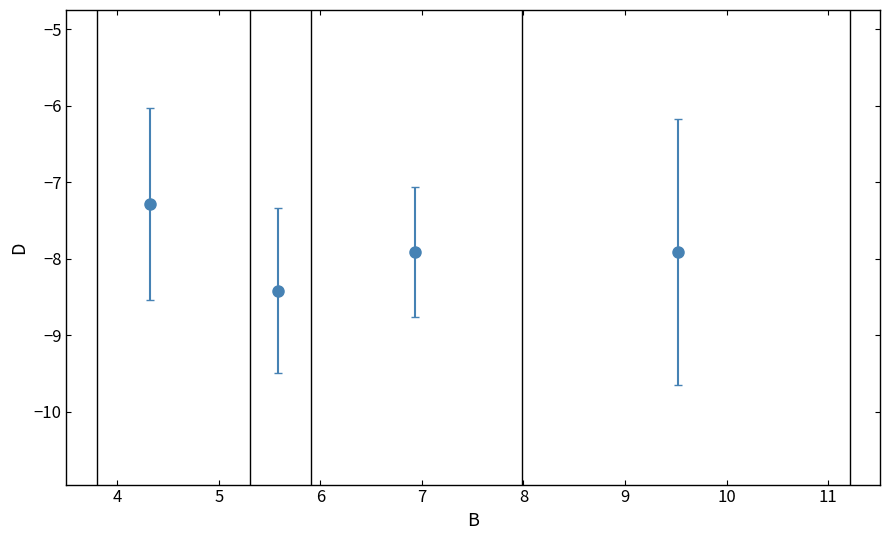

What is the sum of all values?

-31.5